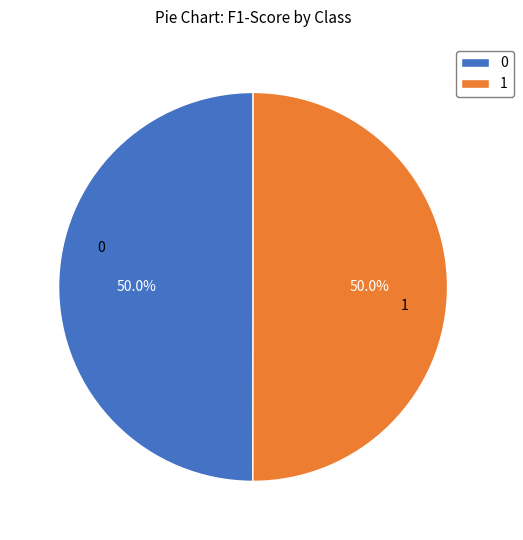

Count the number of slices in the pie.

2